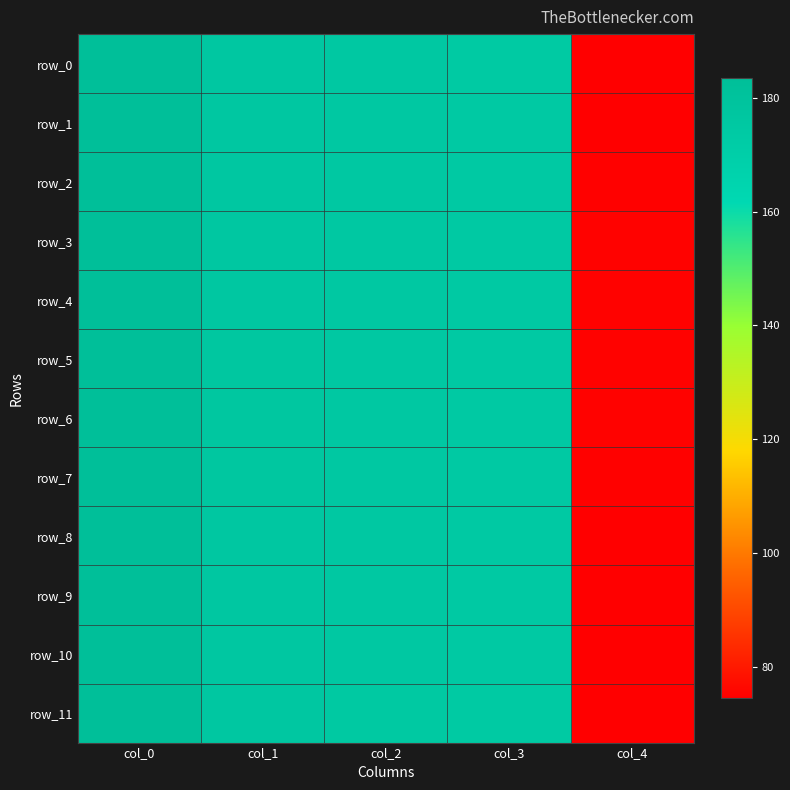

Which has a higher value, col_2 or col_1?

col_1